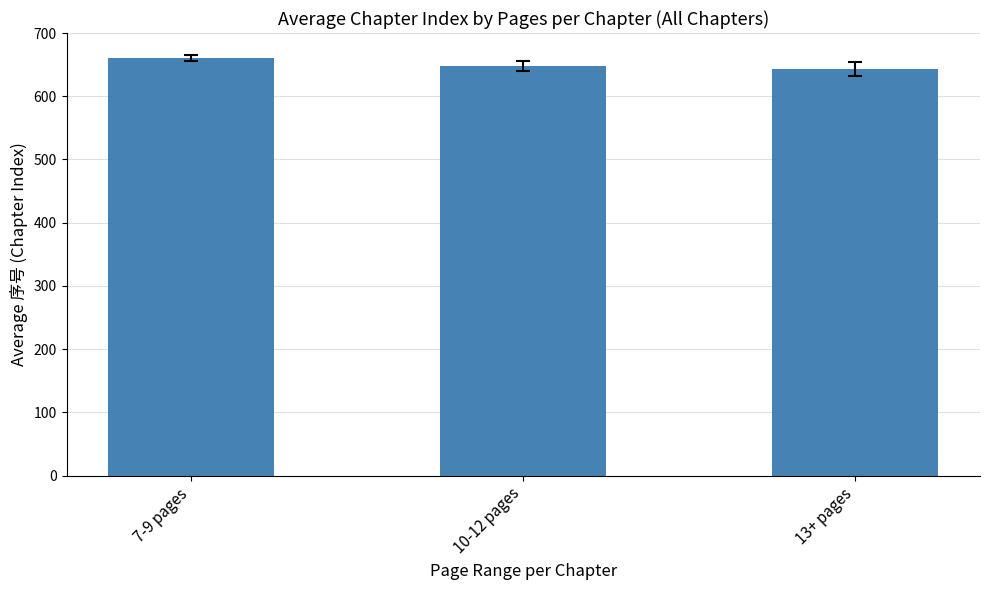

What is the minimum value shown in the chart?

642.9